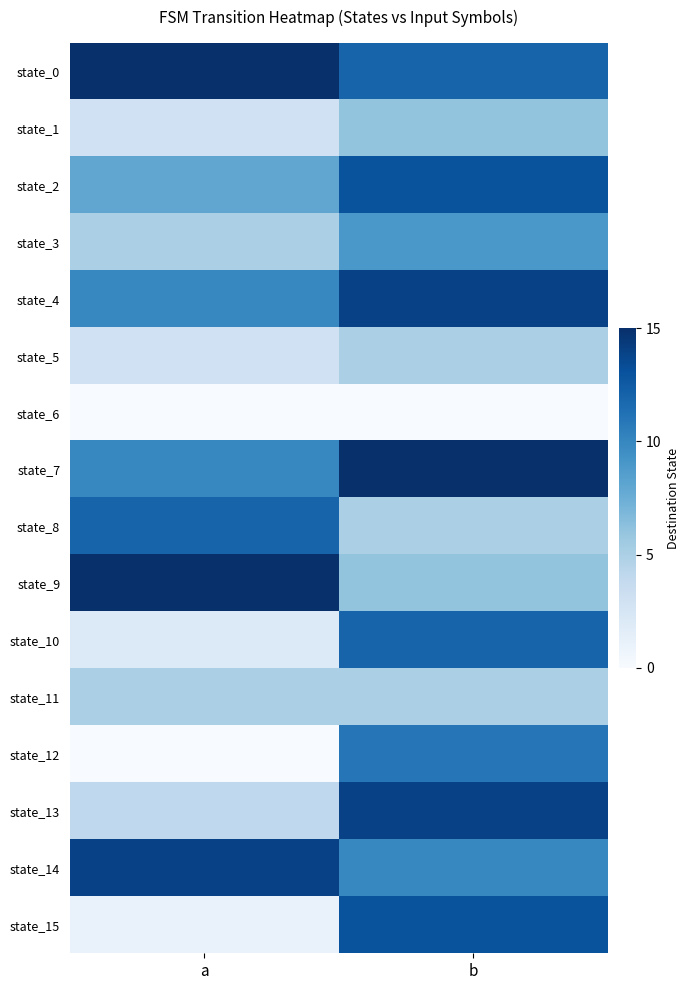

What is the spread (max minus min) of values at a?

15